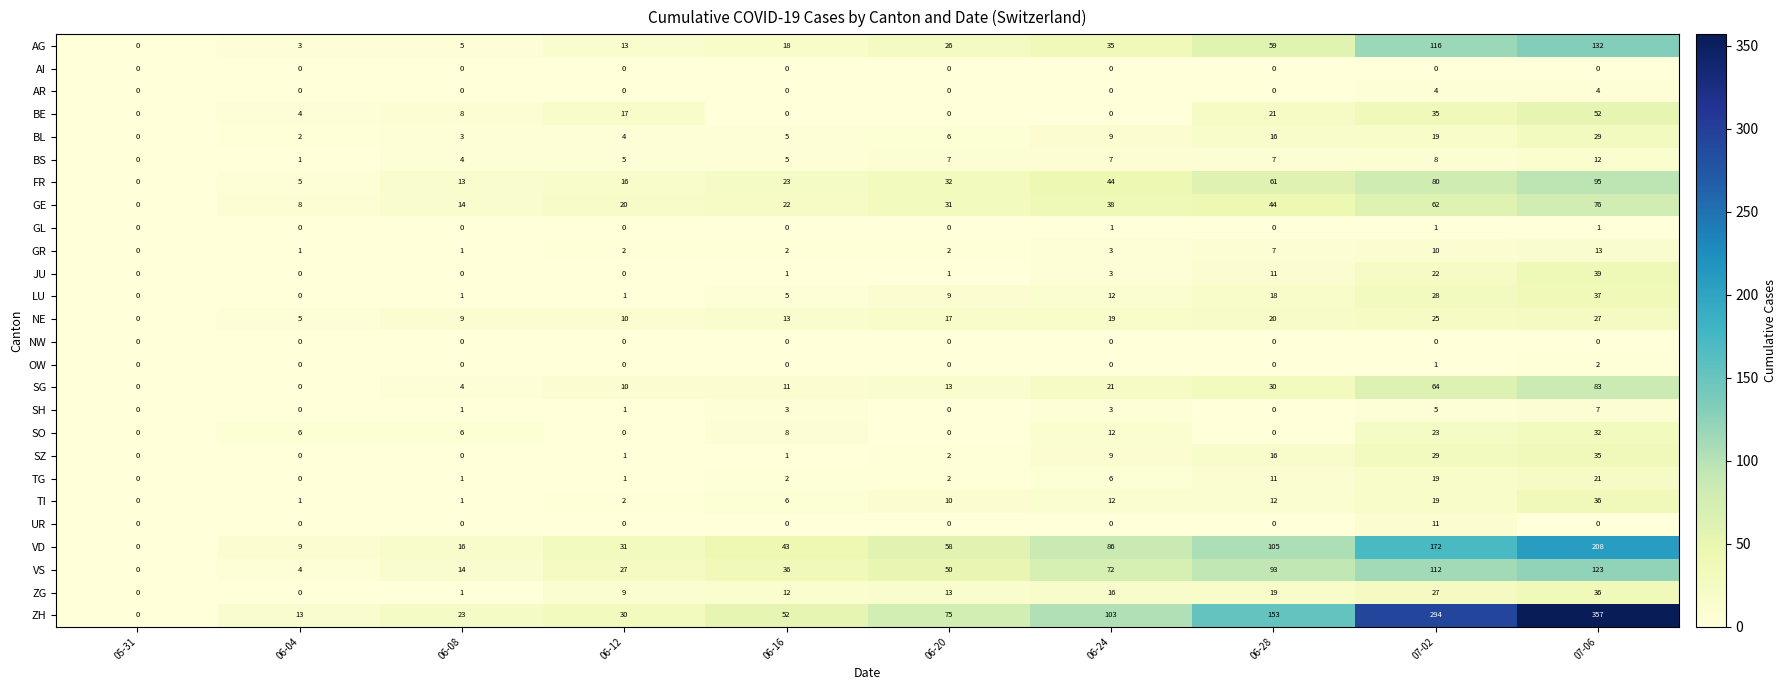

How many values in the BL series are below 6?

5